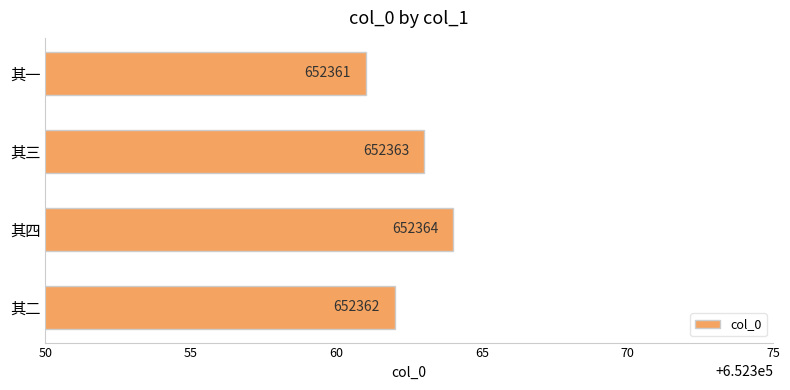

Between 其二 and 其一, which is larger?

其二